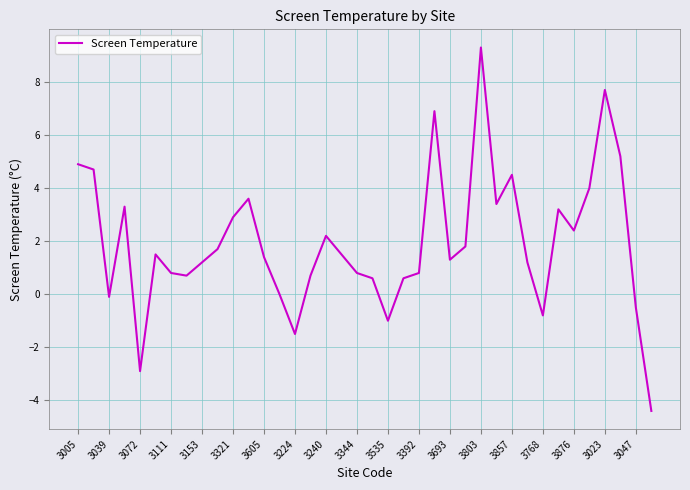

What is the maximum value shown in the chart?

9.3